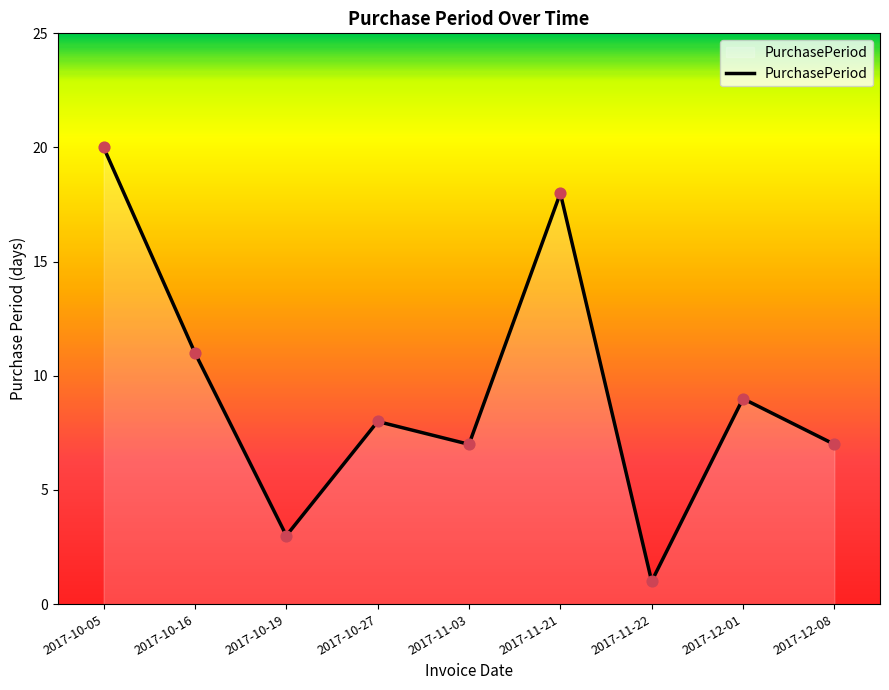

Which has a higher value, 2017-11-03 or 2017-10-05?

2017-10-05